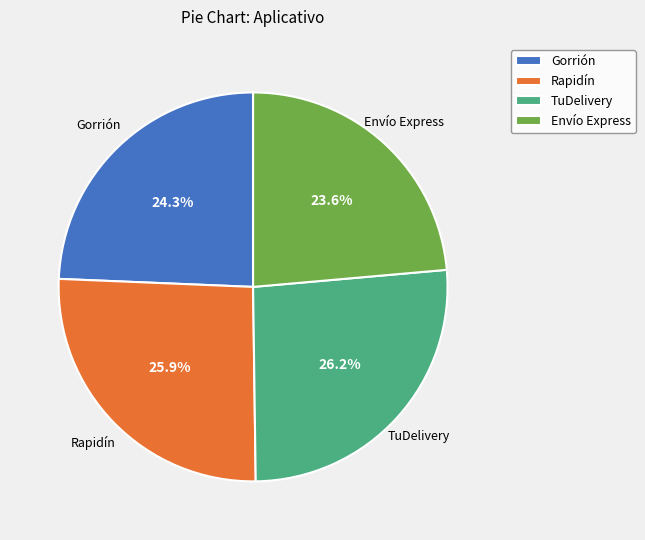

What percentage is the Rapidín slice, to the nearest percent?

26%